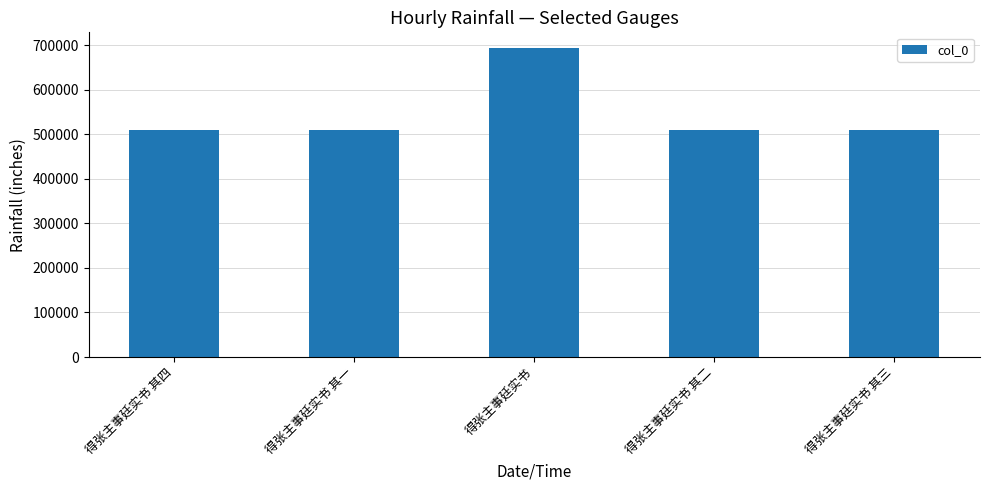

What is the greatest value displayed?

694252